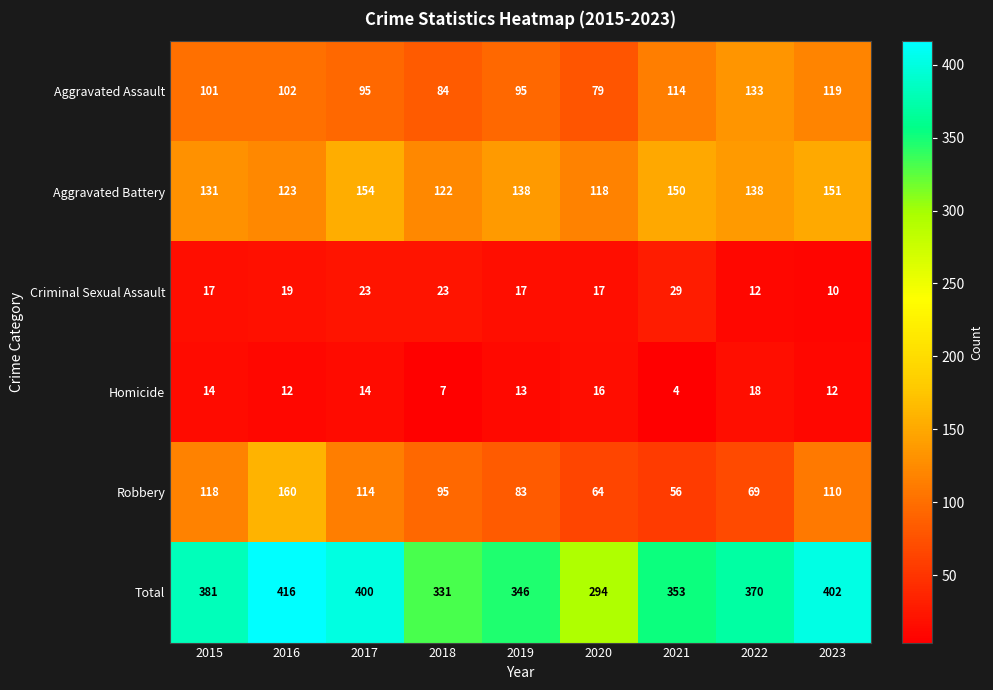

At which label does Total first exceed 370?

2015